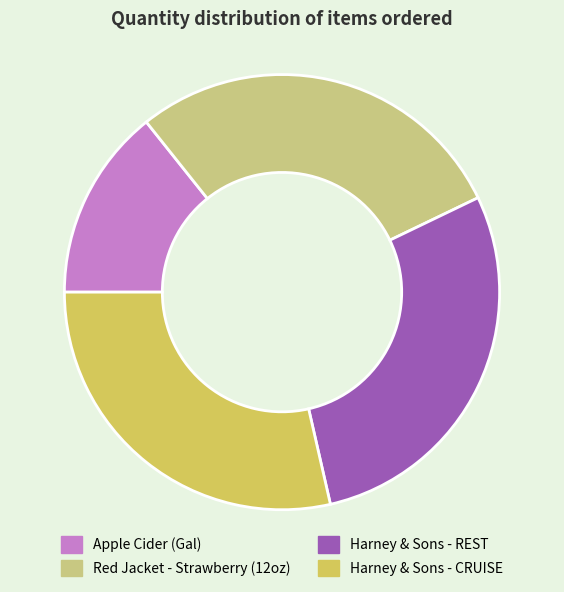

Combined, do Red Jacket - Strawberry (12oz) and Harney & Sons - REST account for over 50%?

Yes